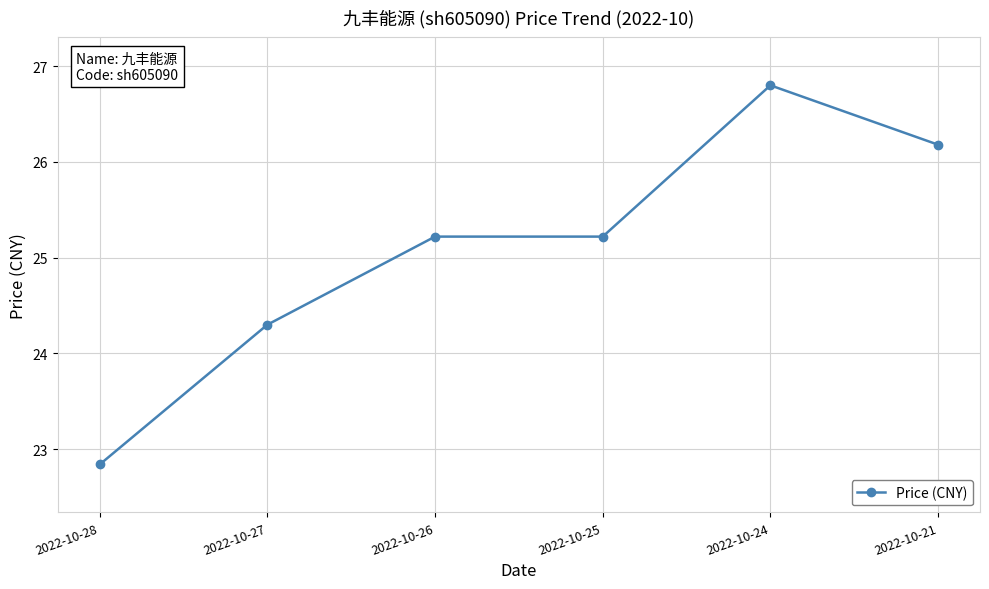

What is the difference between the values at 2022-10-26 and 2022-10-27?

0.9